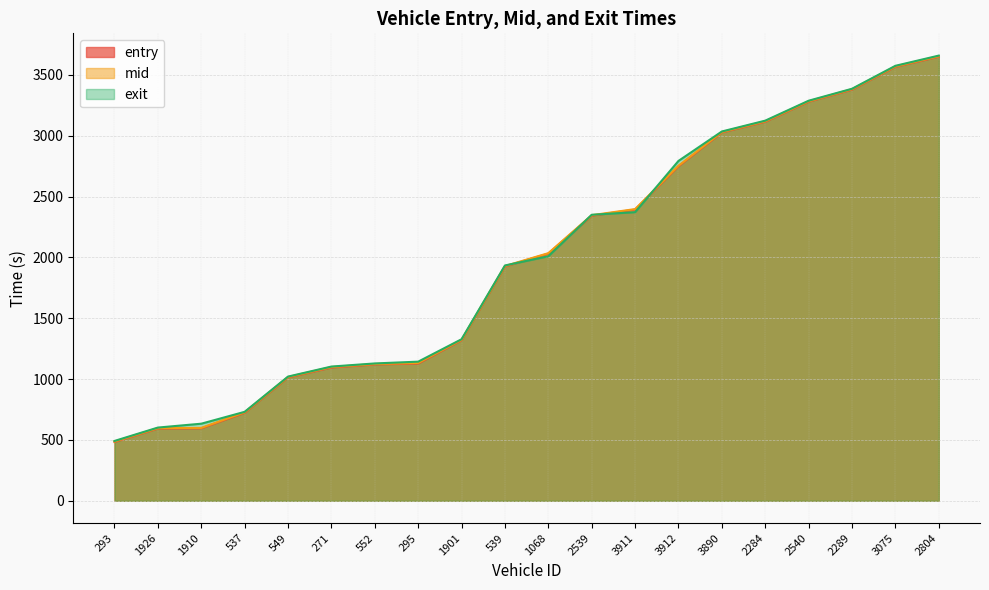

Is the value of mid at 271 greater than the value of exit at 2289?

No